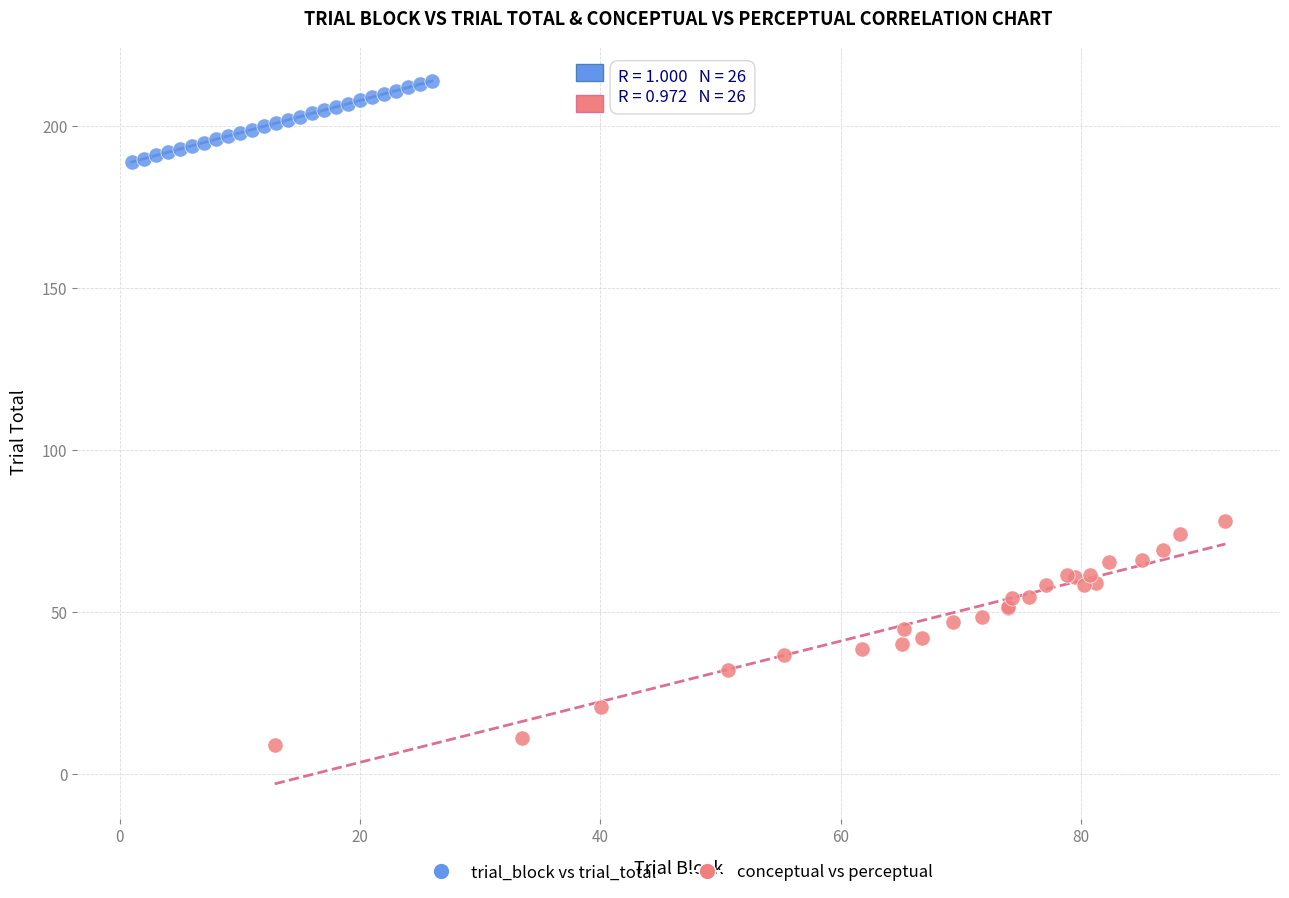

Which series contains the lowest Y value?

conceptual vs perceptual